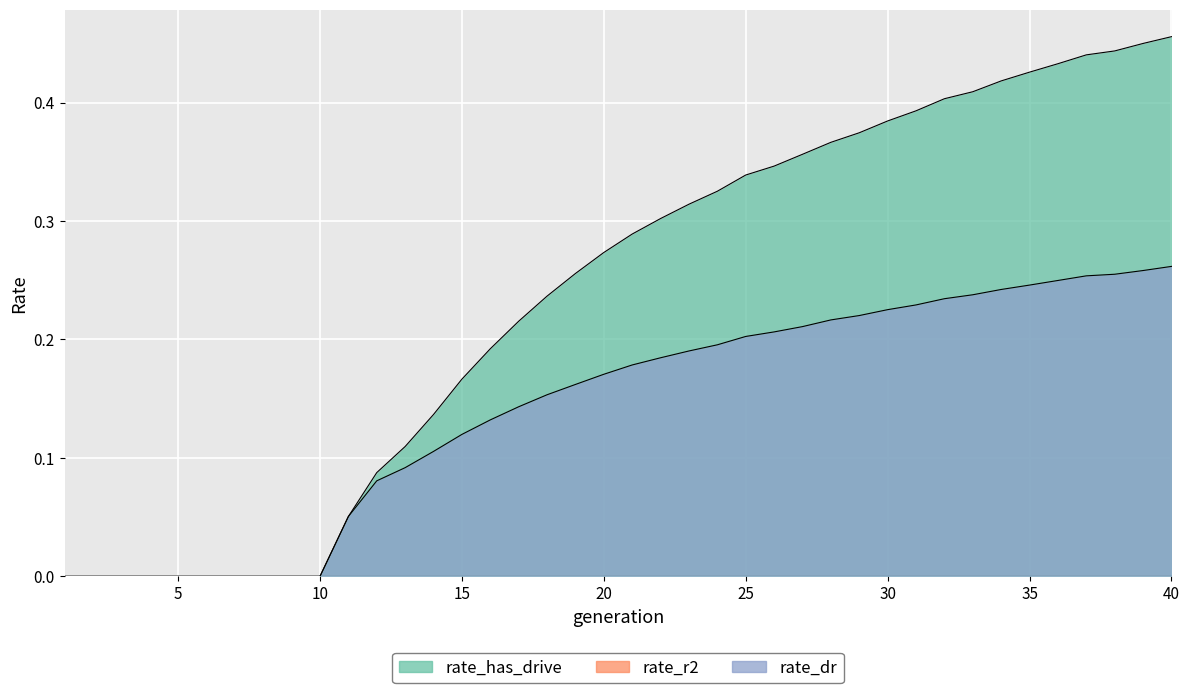

True or false: rate_r2 has more than 1 interior local peaks.

False